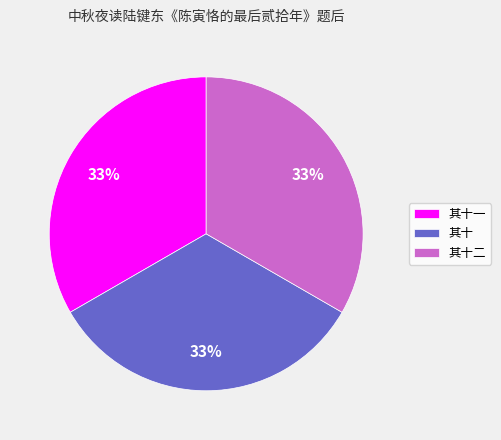

The 其十一 slice represents 22% of the pie. True or false?

False